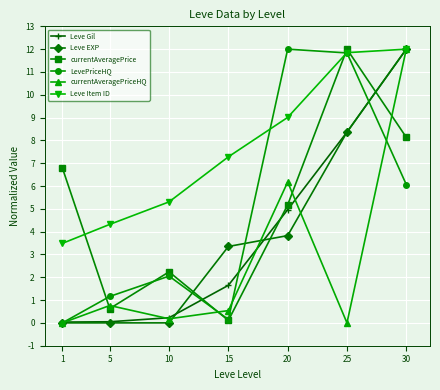

The LevePriceHQ series shows 12.0 at 20. True or false?

True